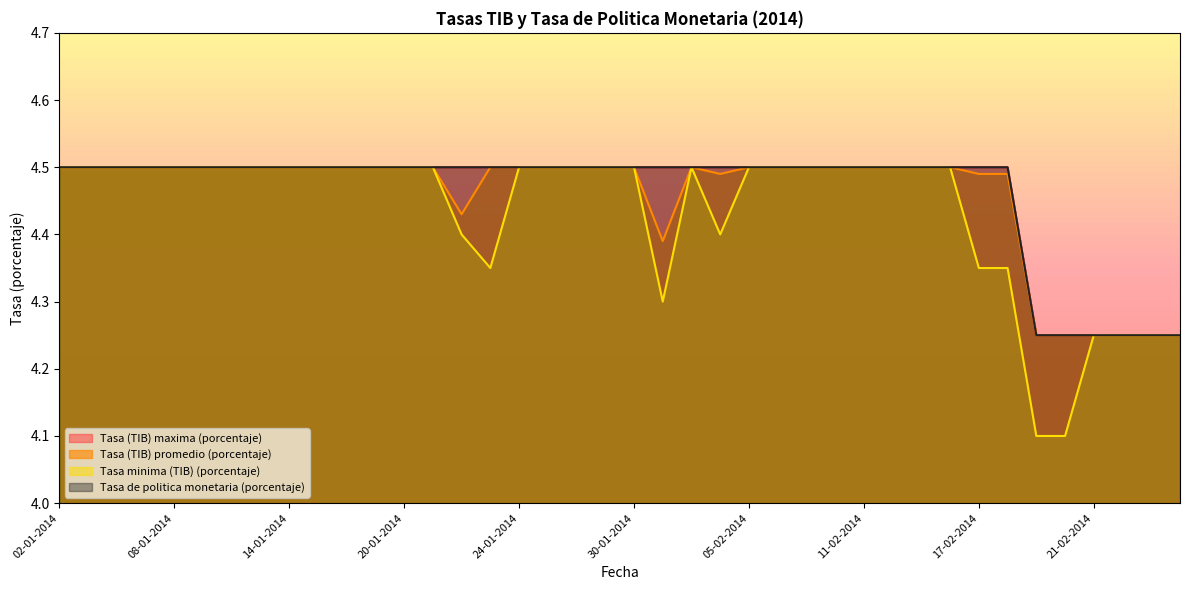

Which has a higher value, 10-01-2014 or 22-01-2014?

10-01-2014